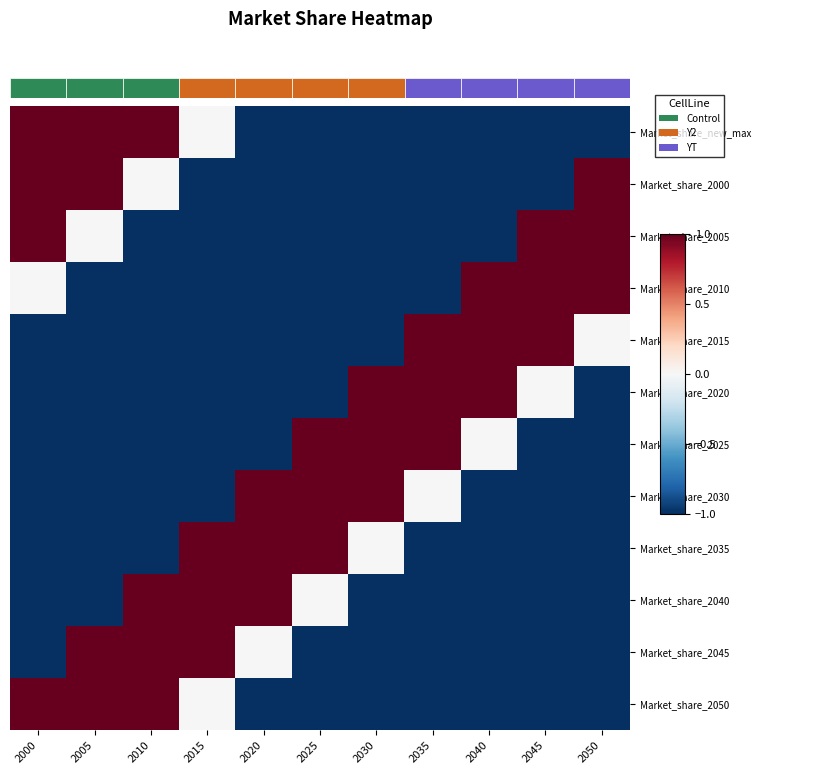

The Market_share_2025 series shows -1.0 at 2050. True or false?

True